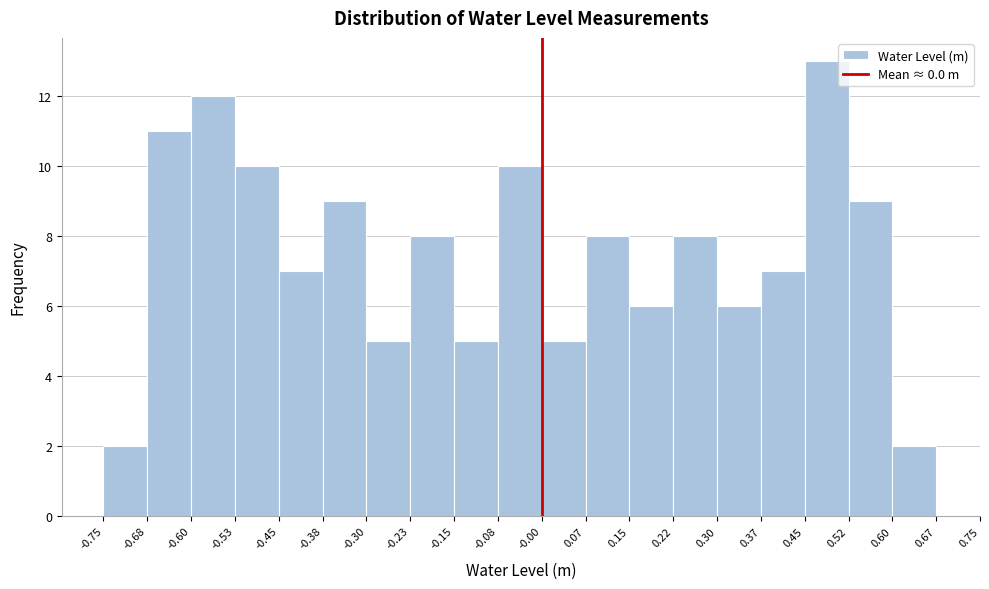

Reading left to right, transcribe this chart: for each bar, give the range it covers on the x-axis and its height. The values are not printed on the chart, so give them approximately, as read against the axis.

-0.75 to -0.68: 2
-0.68 to -0.60: 11
-0.60 to -0.53: 12
-0.53 to -0.45: 10
-0.45 to -0.38: 7
-0.38 to -0.30: 9
-0.30 to -0.23: 5
-0.23 to -0.15: 8
-0.15 to -0.08: 5
-0.08 to -0.00: 10
-0.00 to 0.07: 5
0.07 to 0.15: 8
0.15 to 0.22: 6
0.22 to 0.30: 8
0.30 to 0.37: 6
0.37 to 0.45: 7
0.45 to 0.52: 13
0.52 to 0.60: 9
0.60 to 0.67: 2